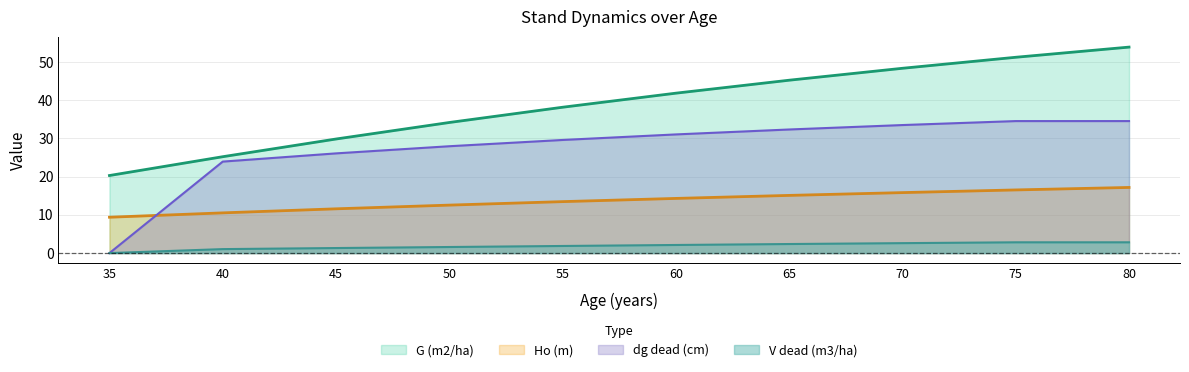

How many positive values does the dg_dead (cm) series have?

9